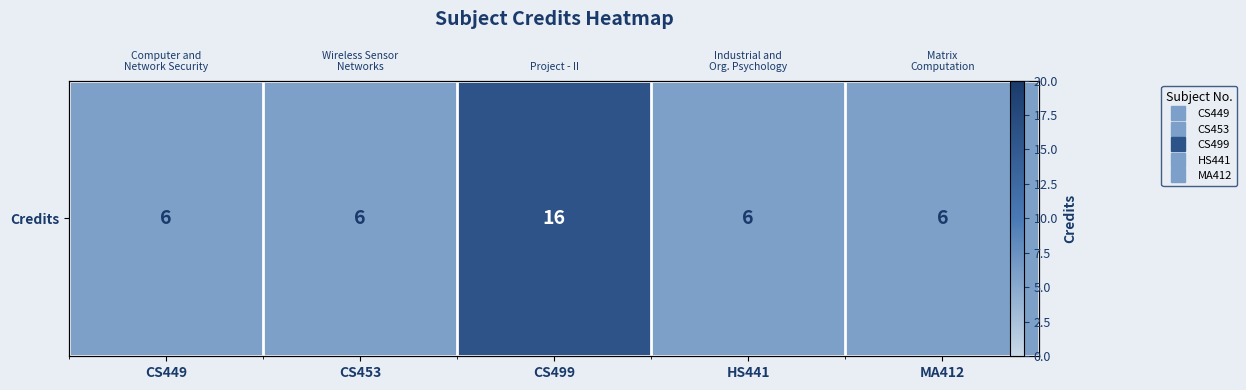

Reading right to left, extract all data points from this chart.

6	6	16	6	6